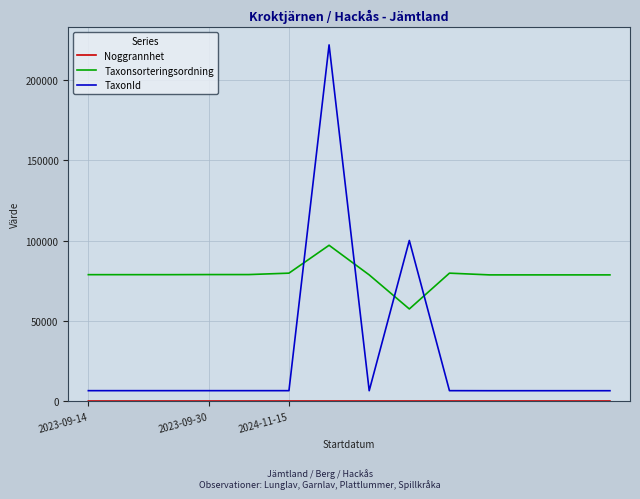

At how many categories does at least one series exceed 208888?

1